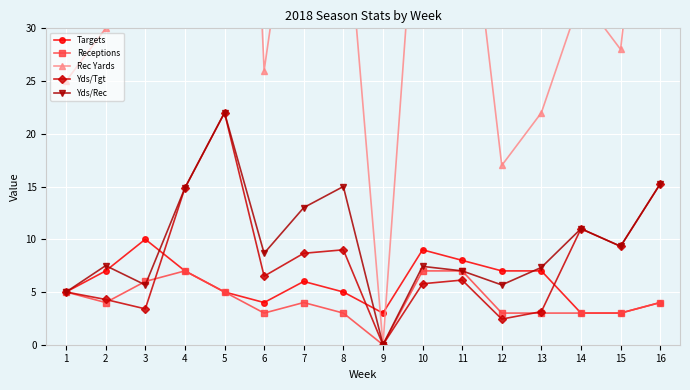

What is the value of the Receptions point at the 8th from the left?

3.0